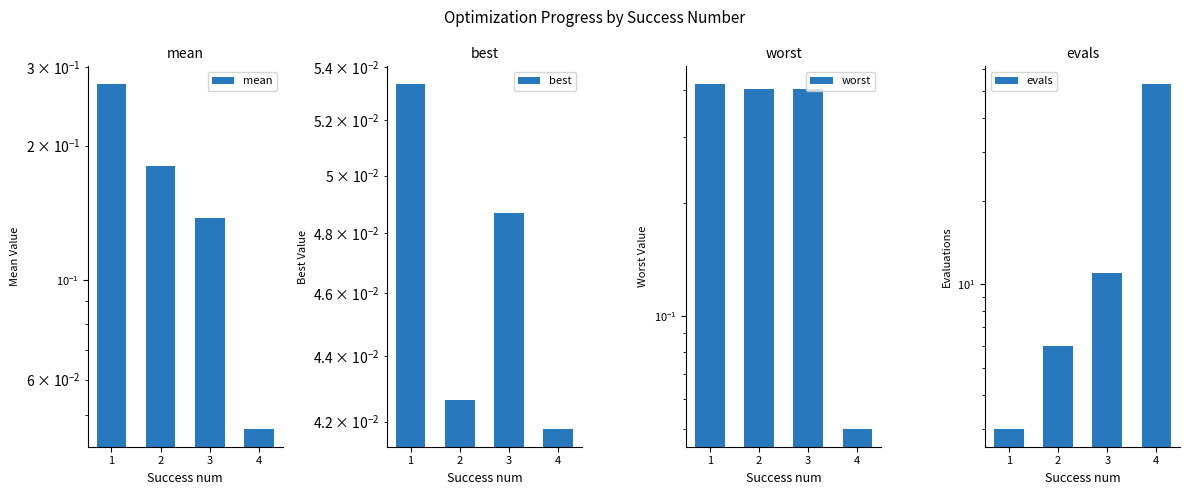

What is the total value across all series at 2?

6.6